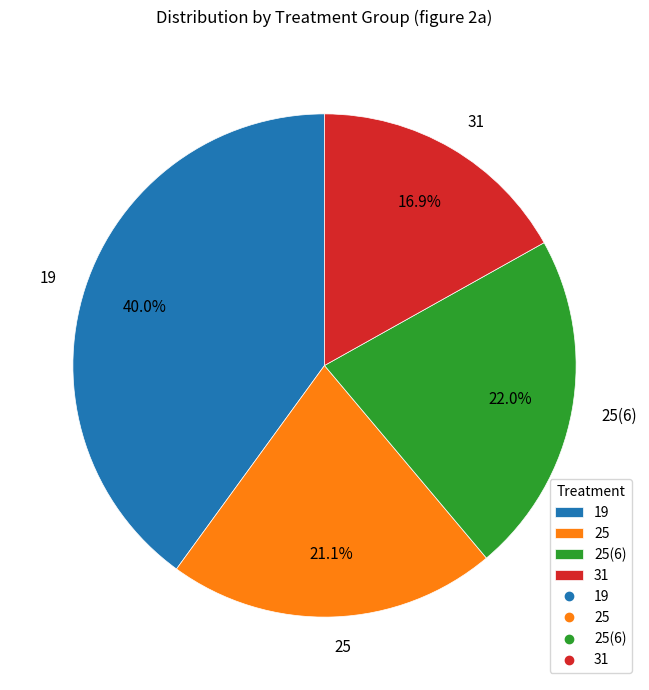

How many segments does this pie chart have?

4